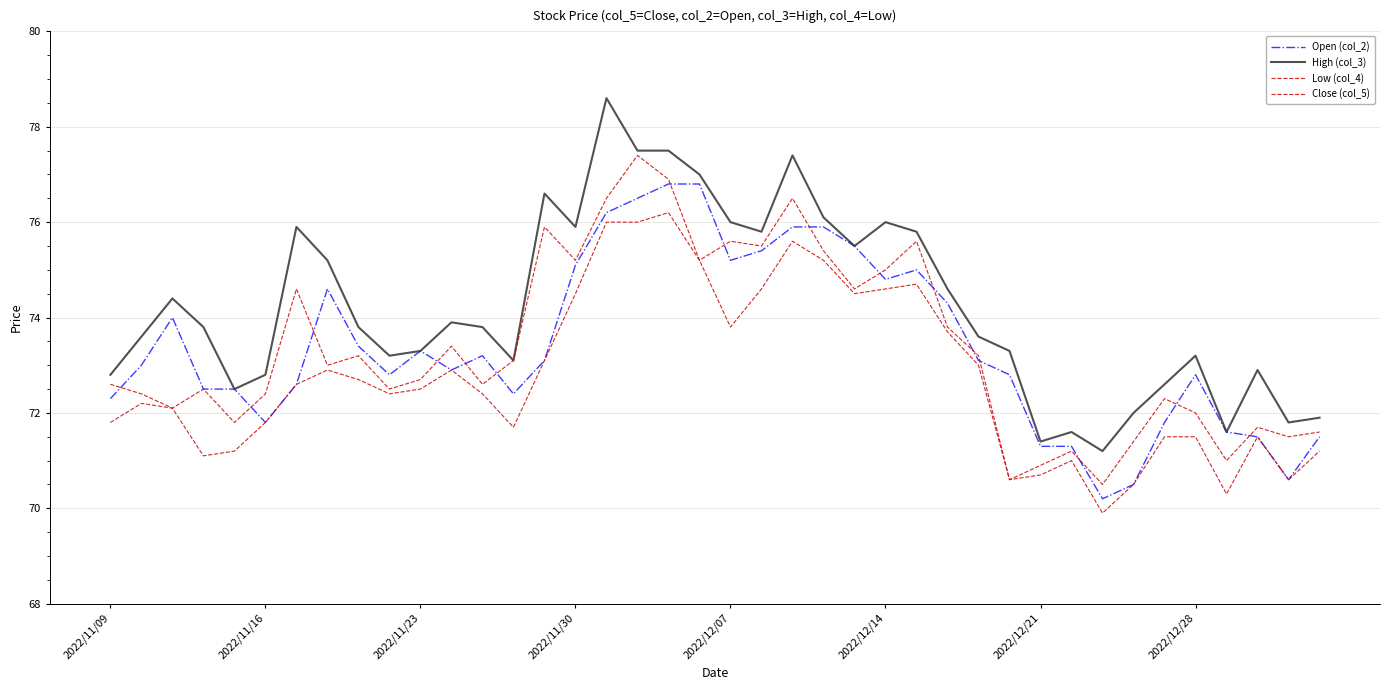

True or false: High (col_3) and Open (col_2) cross at least once.

False